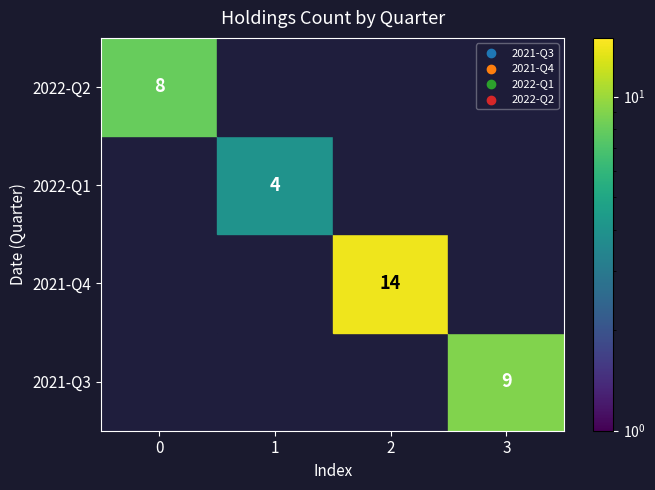

What is the total value across all series at 3?

9